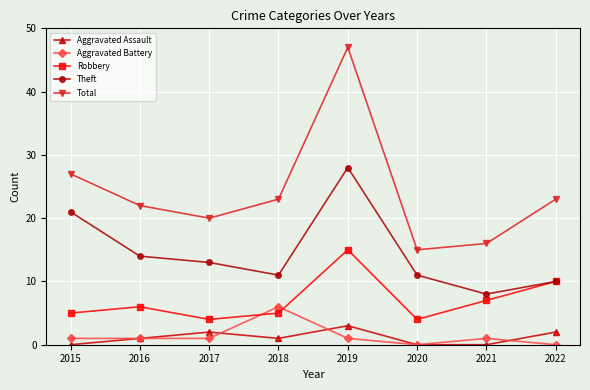

Reading left to right, what are all the values shown in this chart?

Aggravated Assault: 0	1	2	1	3	0	0	2
Aggravated Battery: 1	1	1	6	1	0	1	0
Robbery: 5	6	4	5	15	4	7	10
Theft: 21	14	13	11	28	11	8	10
Total: 27	22	20	23	47	15	16	23